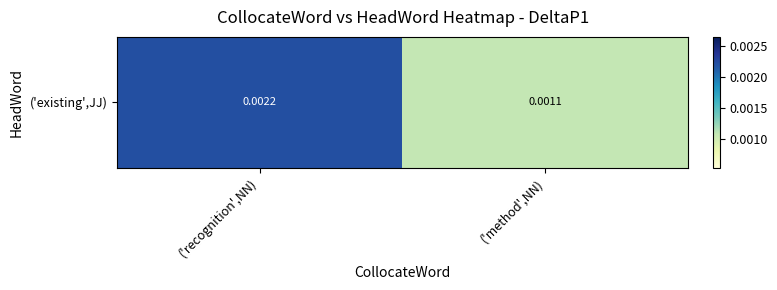

Is it true that the value at ('recognition',NN) is 0.0?

False